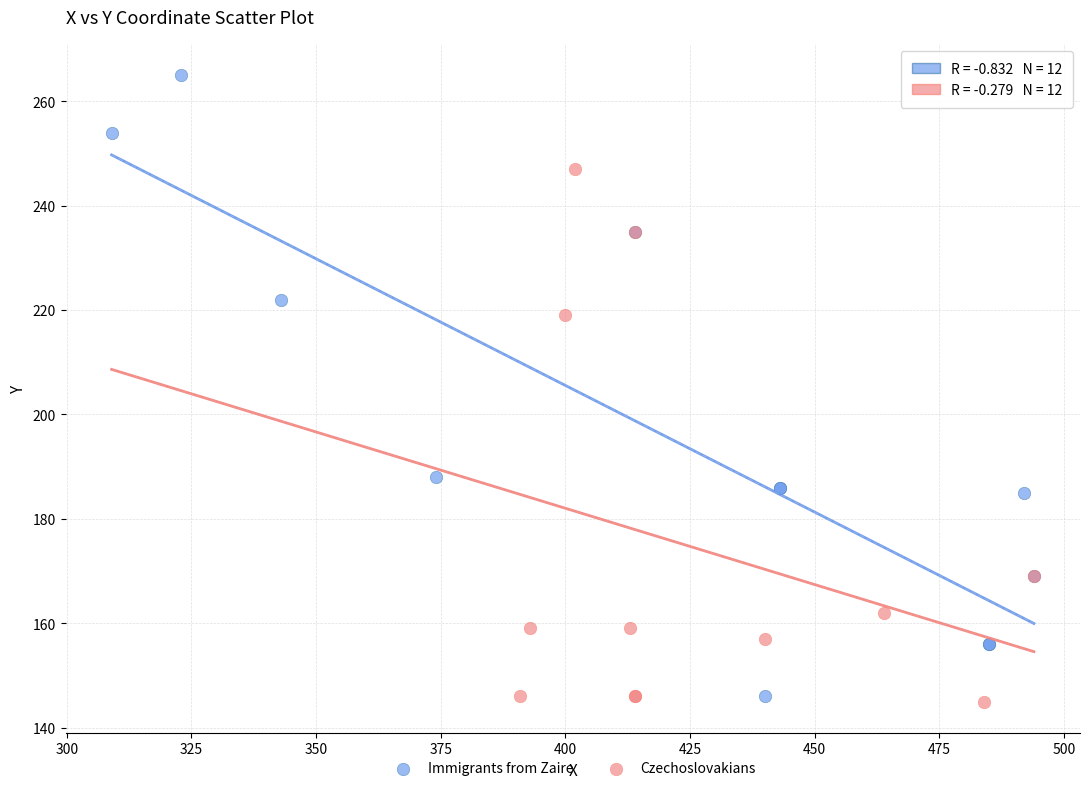

Which series contains the highest Y value?

Immigrants from Zaire